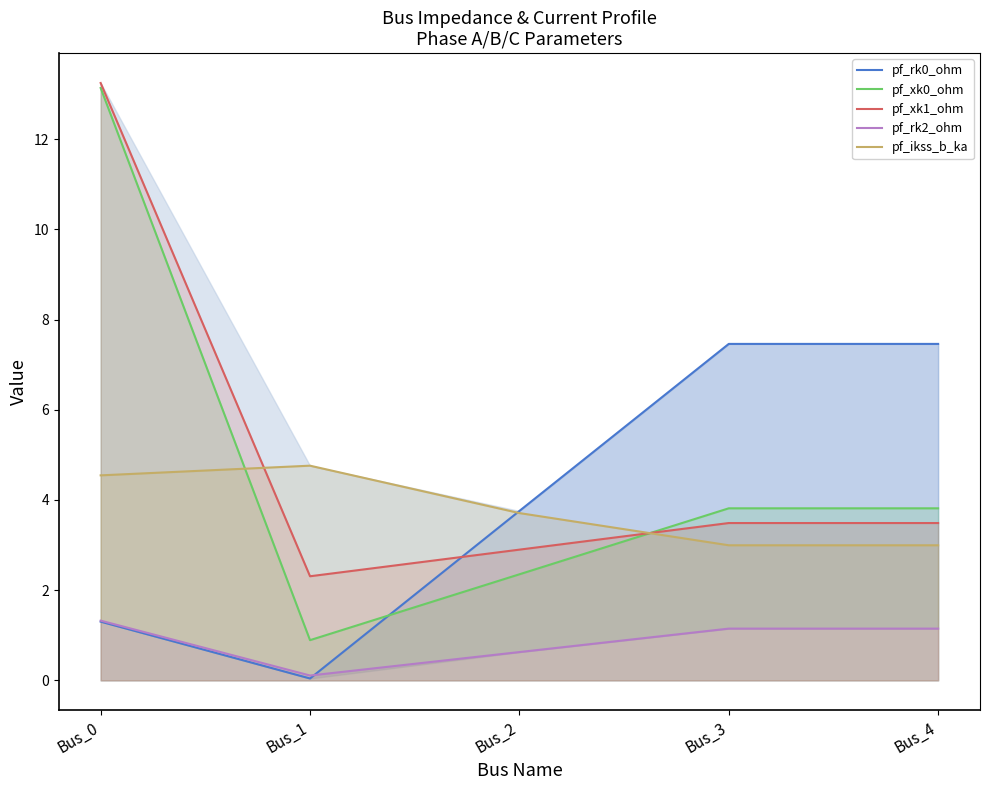

How many interior local peaks does the pf_ikss_b_ka series have?

1